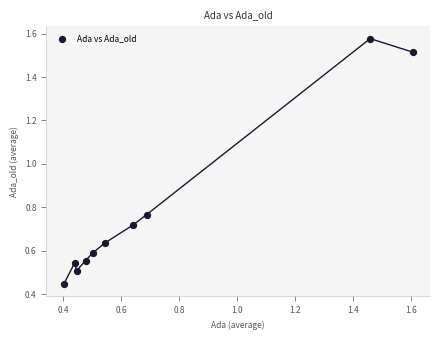

What is the range of Y values (max minus min)?

1.1